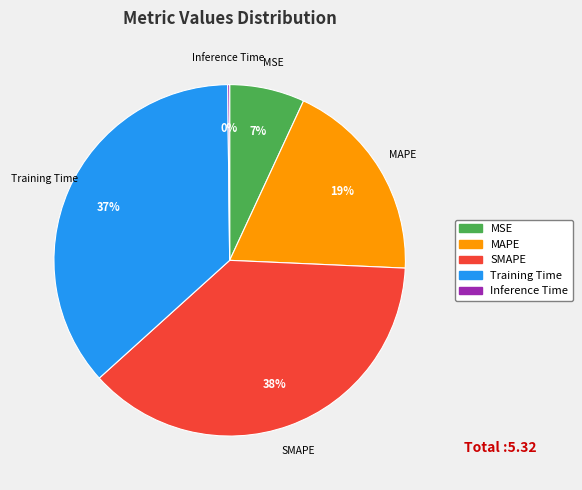

Combined, do Training Time and SMAPE account for over 50%?

Yes